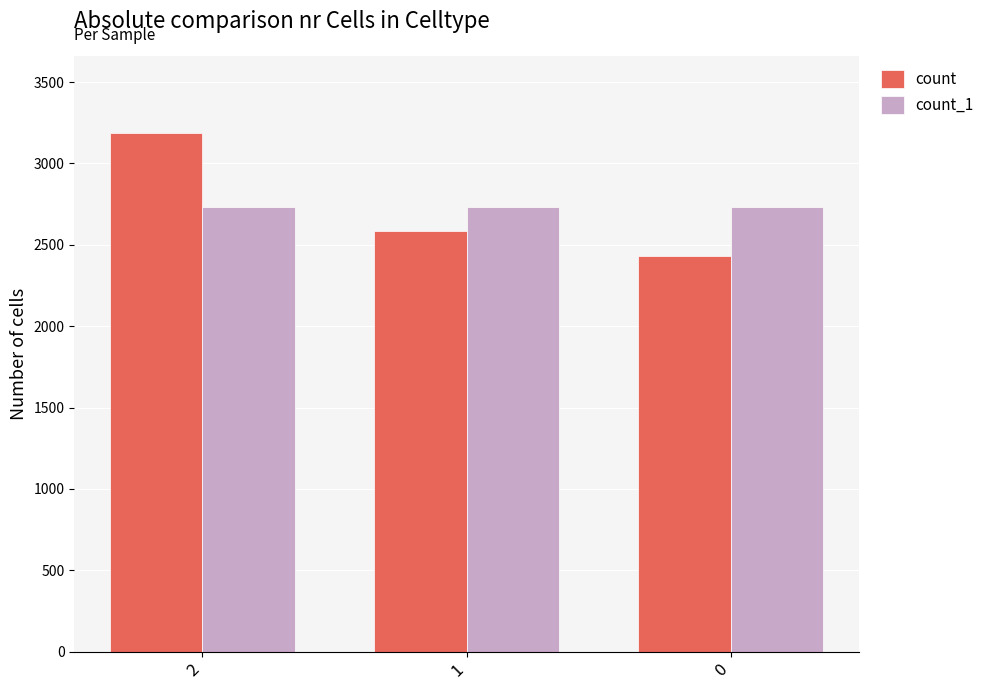

At which label does count reach its peak?

2